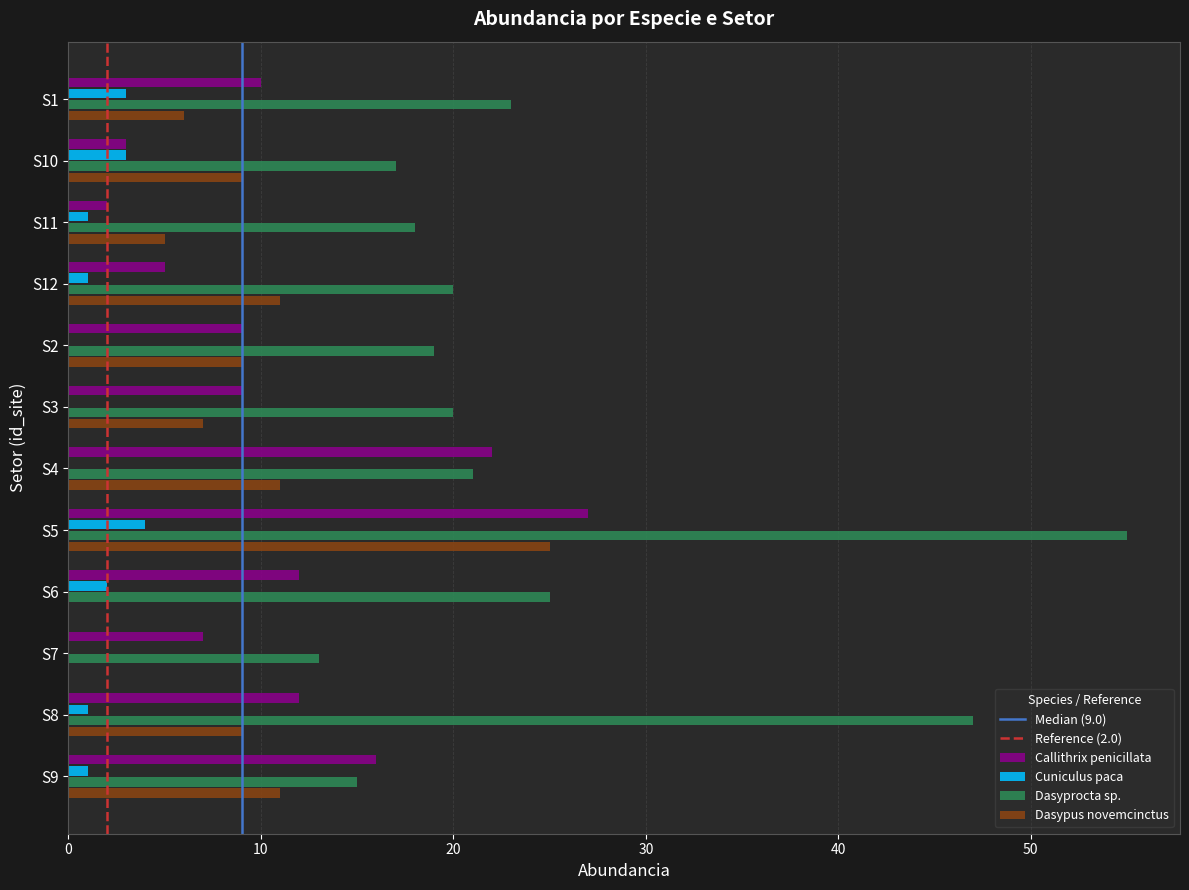

At which category does the chart reach its peak across all series?

S5